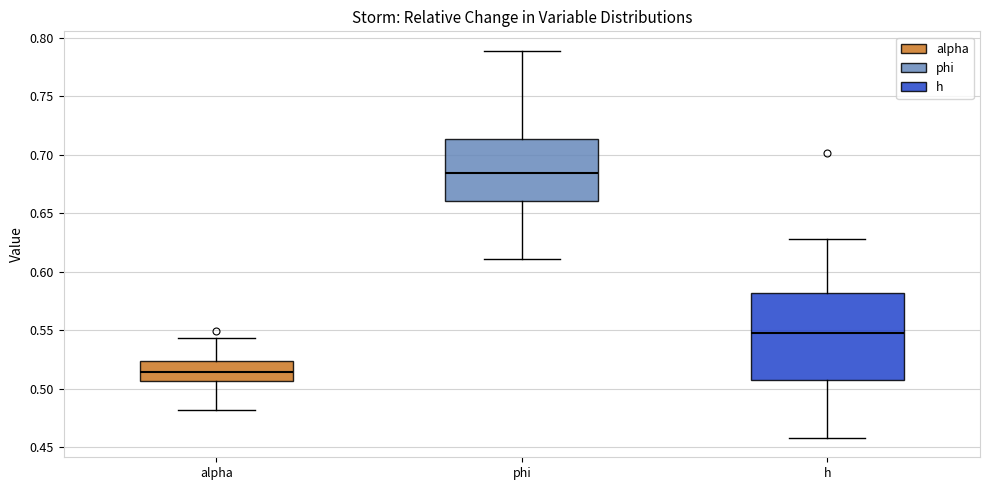

Which box has the highest median line?

phi